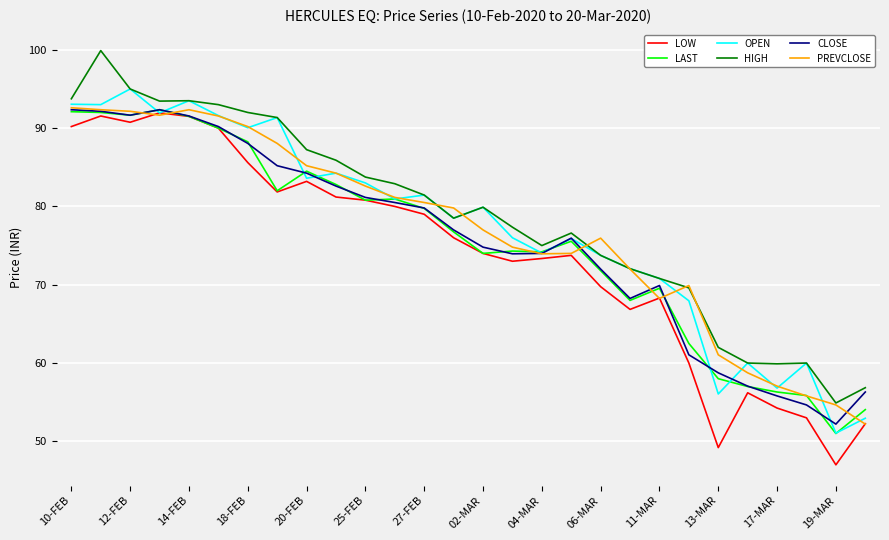

What is the greatest value displayed?

99.9